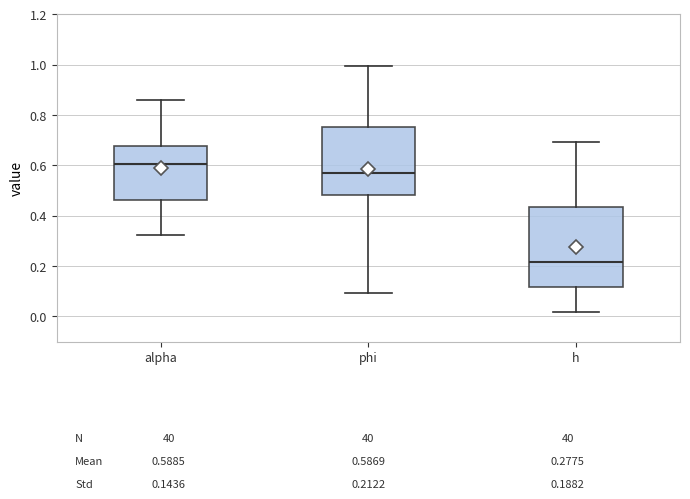

Which box's median line is the highest?

alpha